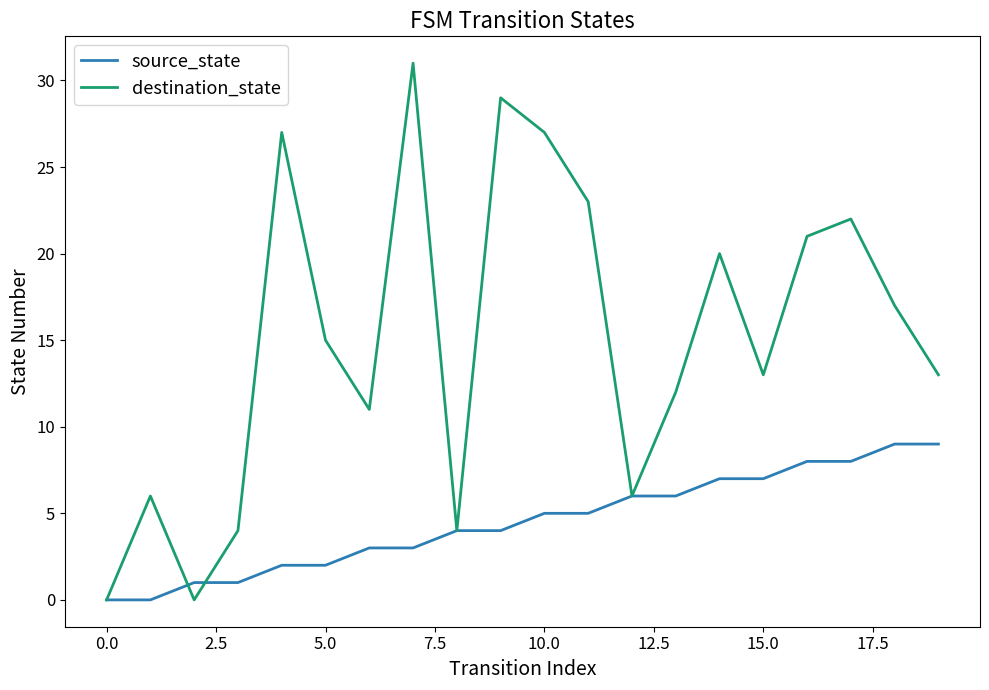

What is the highest value of the destination_state series?

31